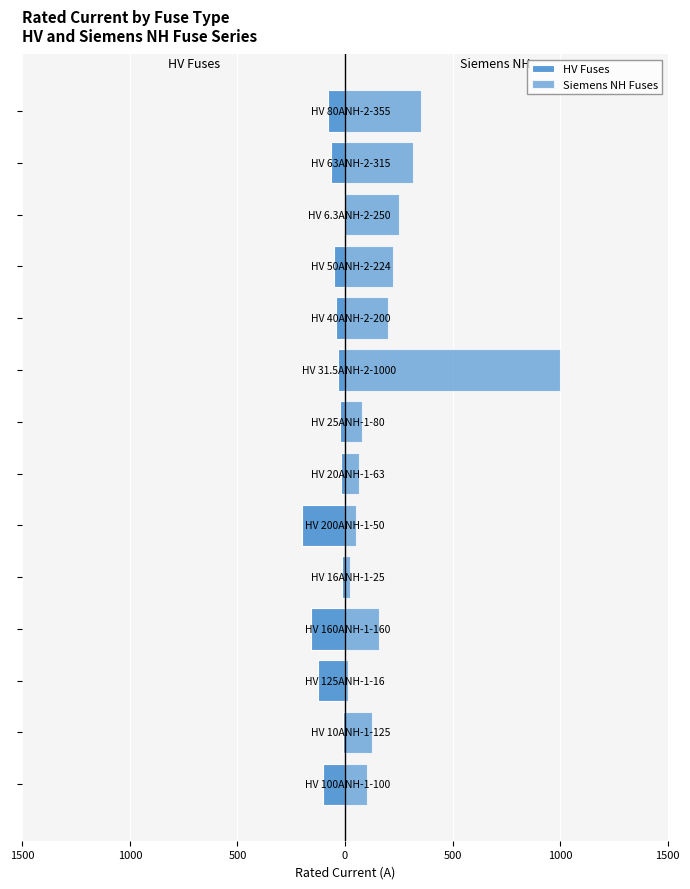

Is the value of Siemens NH Fuses at 1000 greater than the value of HV Fuses at 1500?

Yes